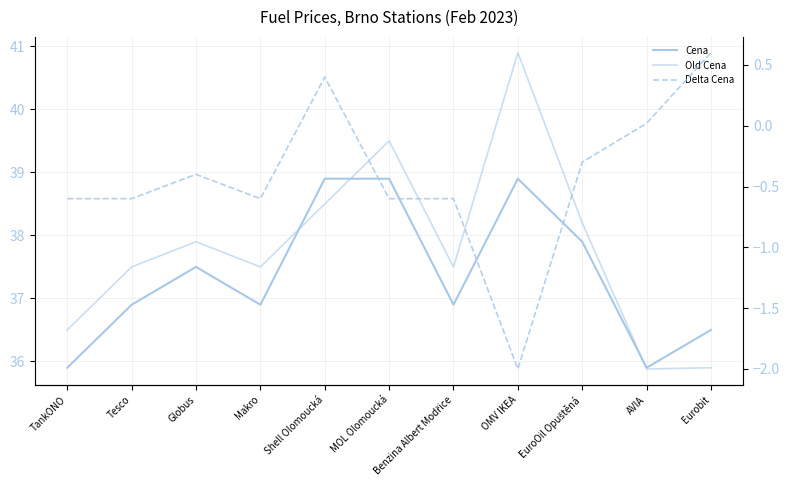

What is the value of the Cena point at the 3rd from the left?

37.5